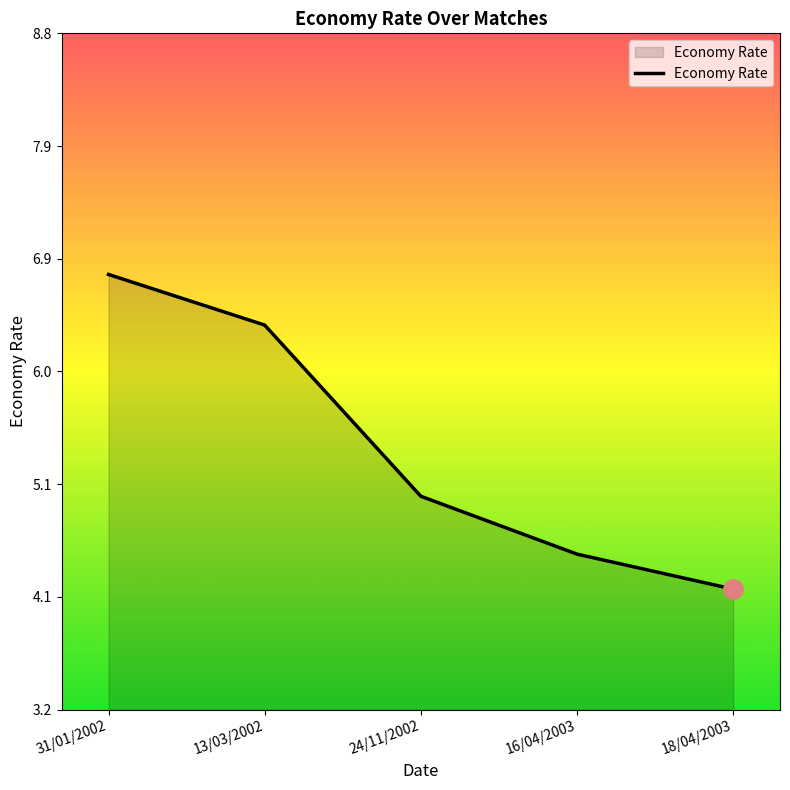

True or false: the data shows 10.0 at 13/03/2002.

False